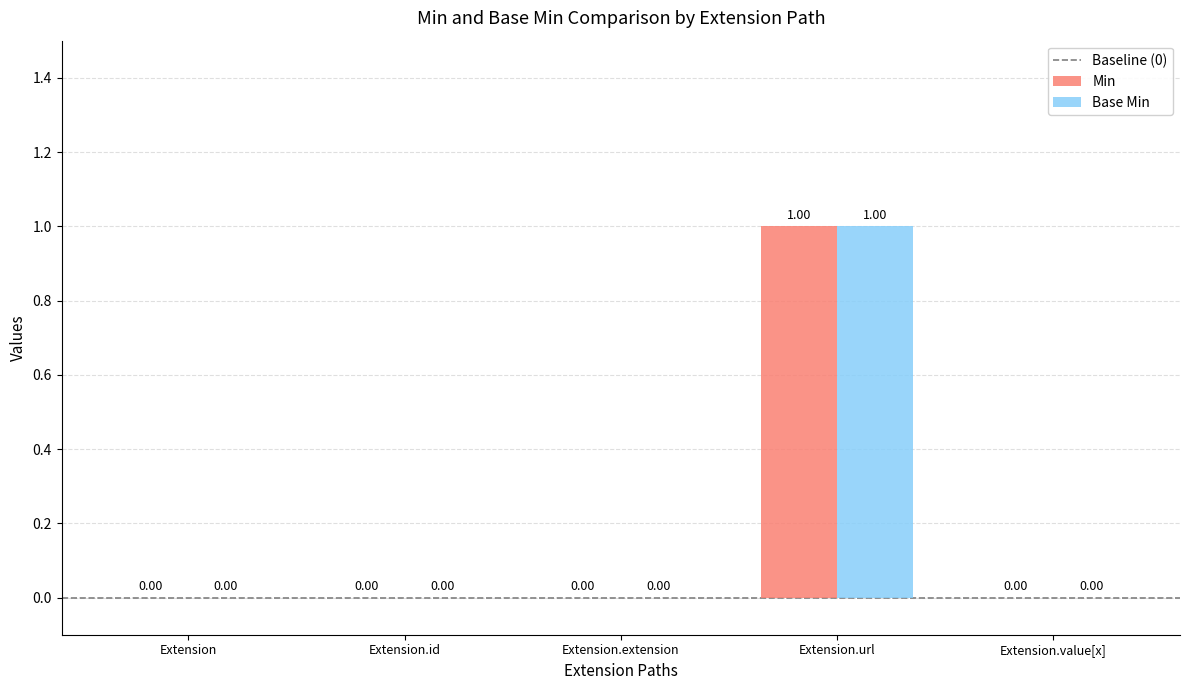

What is the greatest value displayed?

1